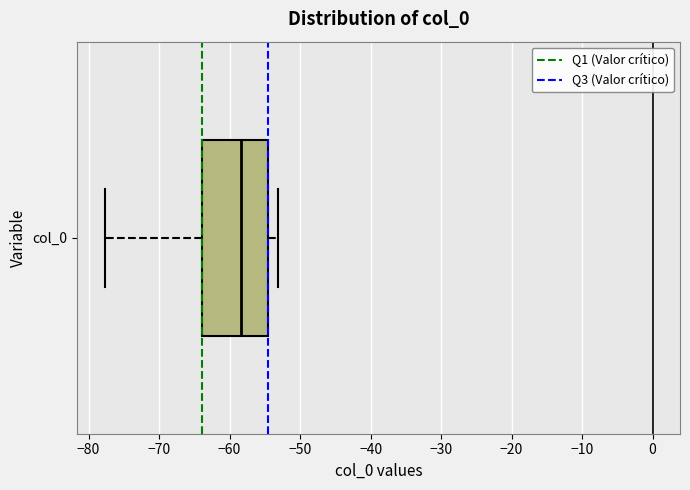

Where does the median line of the box for col_0 sit on the x-axis? The values are not printed on the chart, so give them approximately, as read against the axis.

-58